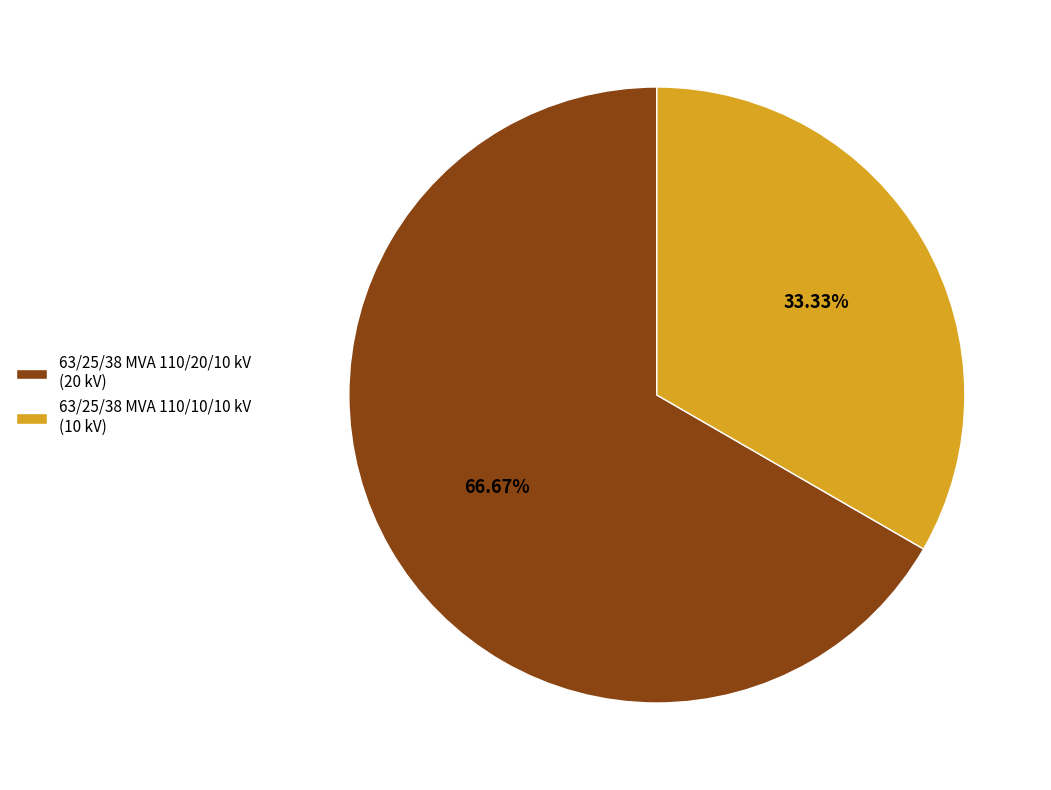

Does 63/25/38 MVA 110/20/10 kV represent more than half of the total?

Yes